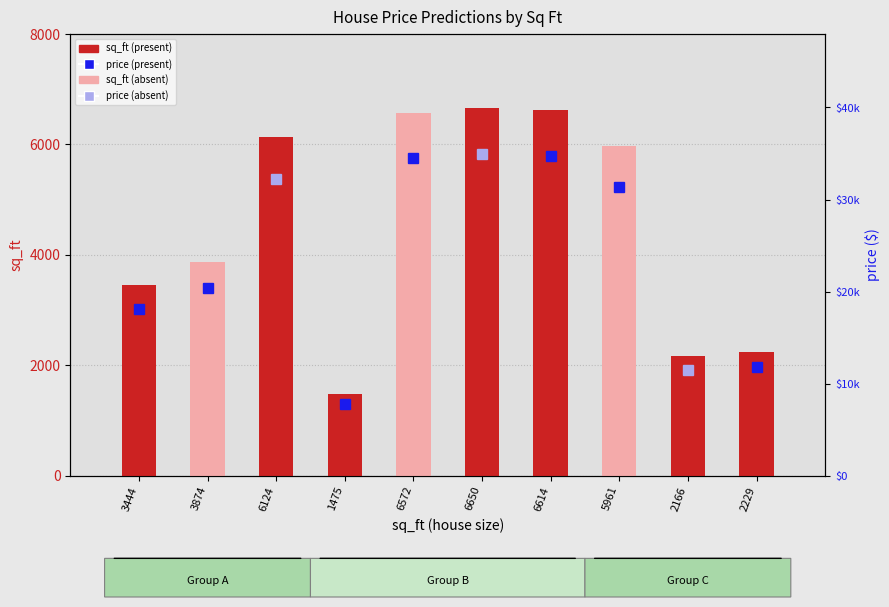

What is the sum of the values at 6572 and 6650?

13222